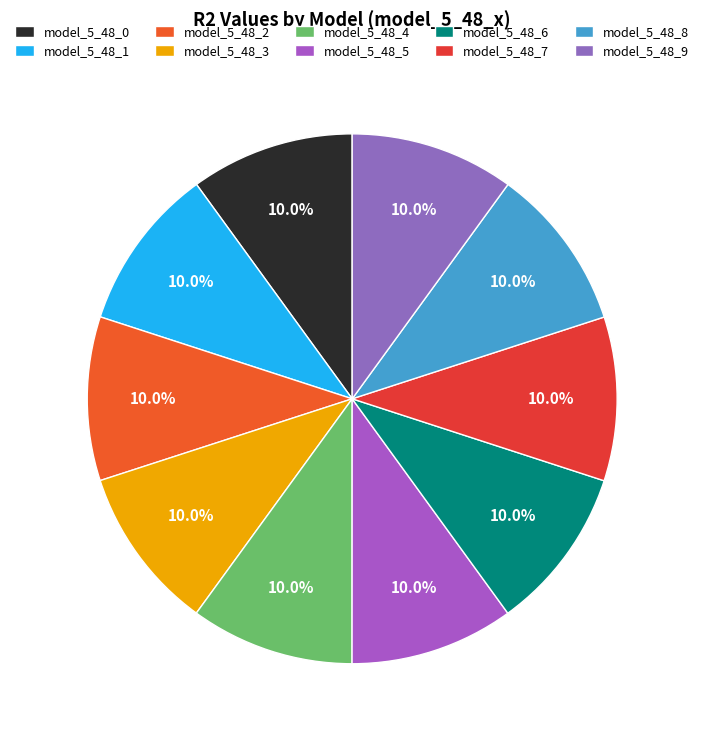

Does model_5_48_8 account for over 50% of the chart?

No